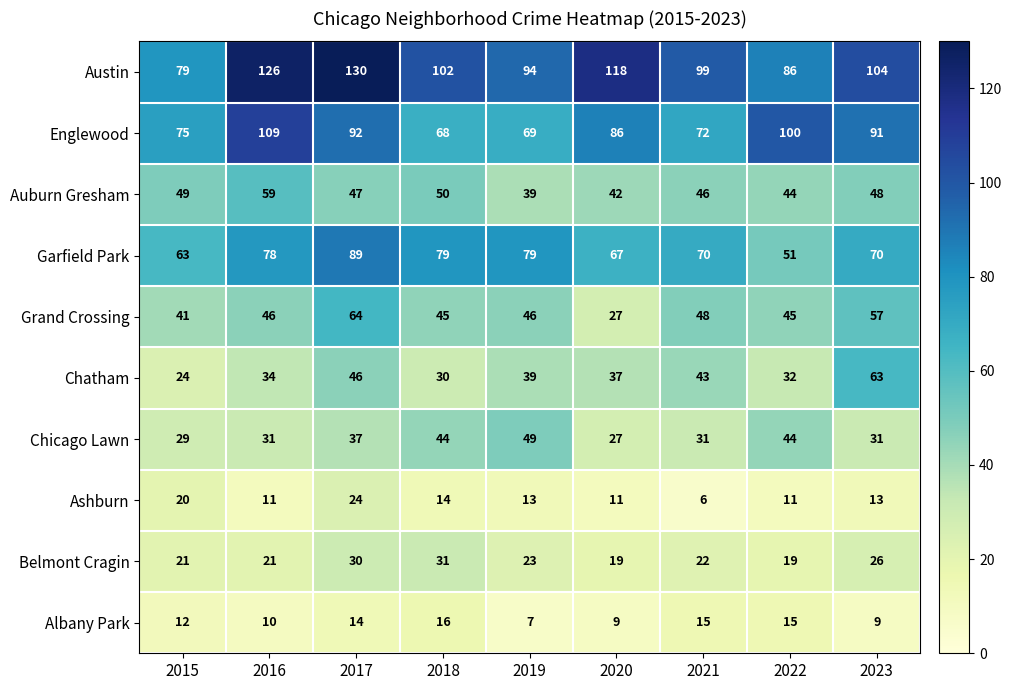

The value of Englewood at 2015 is 102. True or false?

False